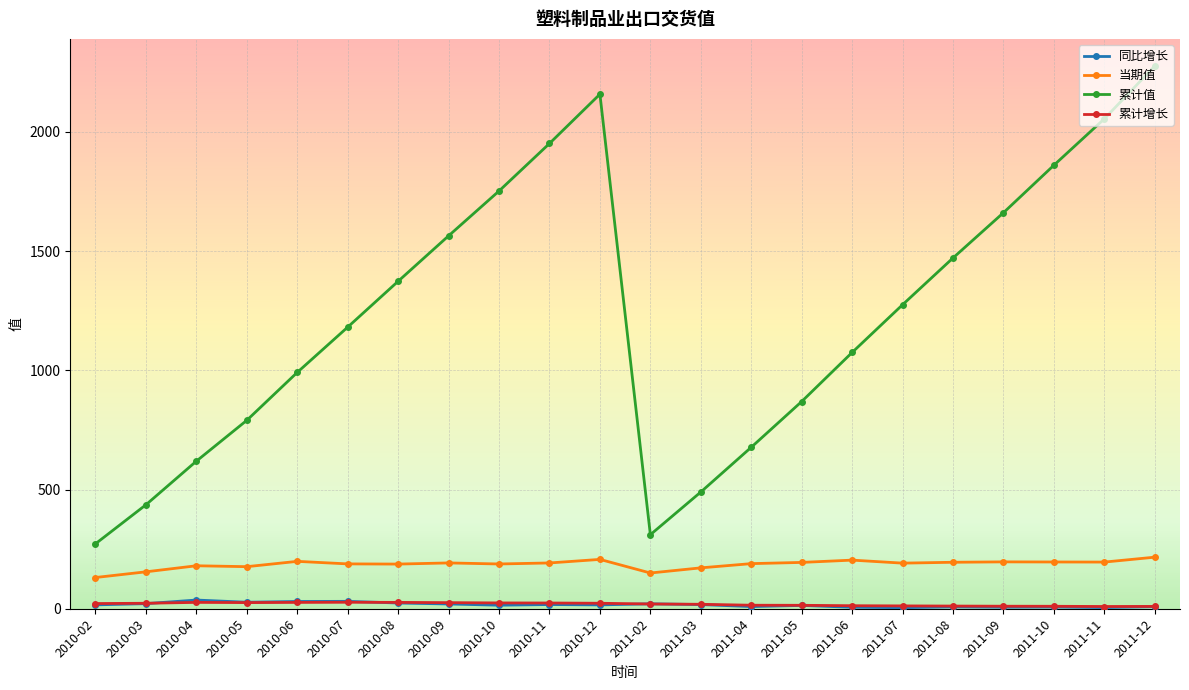

List the labels in order of 累计值 value, smallest first.

2010-02, 2011-02, 2010-03, 2011-03, 2010-04, 2011-04, 2010-05, 2011-05, 2010-06, 2011-06, 2010-07, 2011-07, 2010-08, 2011-08, 2010-09, 2011-09, 2010-10, 2011-10, 2010-11, 2011-11, 2010-12, 2011-12